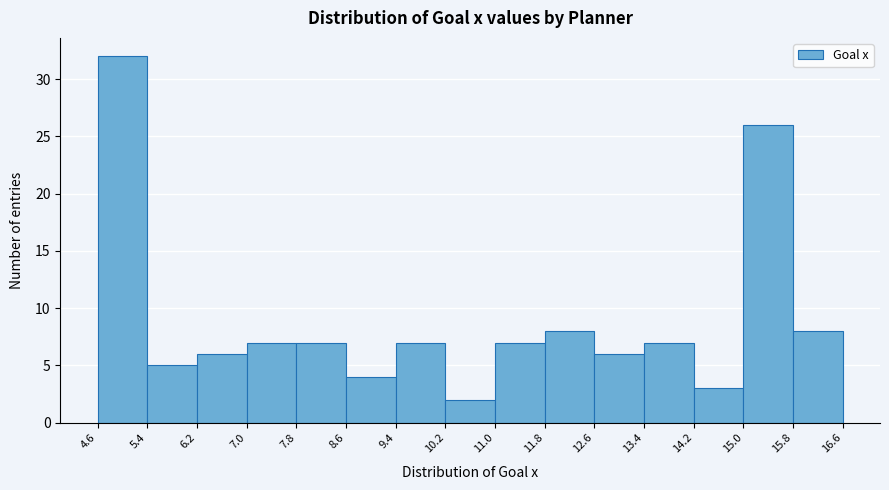

Which range on the x-axis has the tallest bar?

4.6 to 5.4